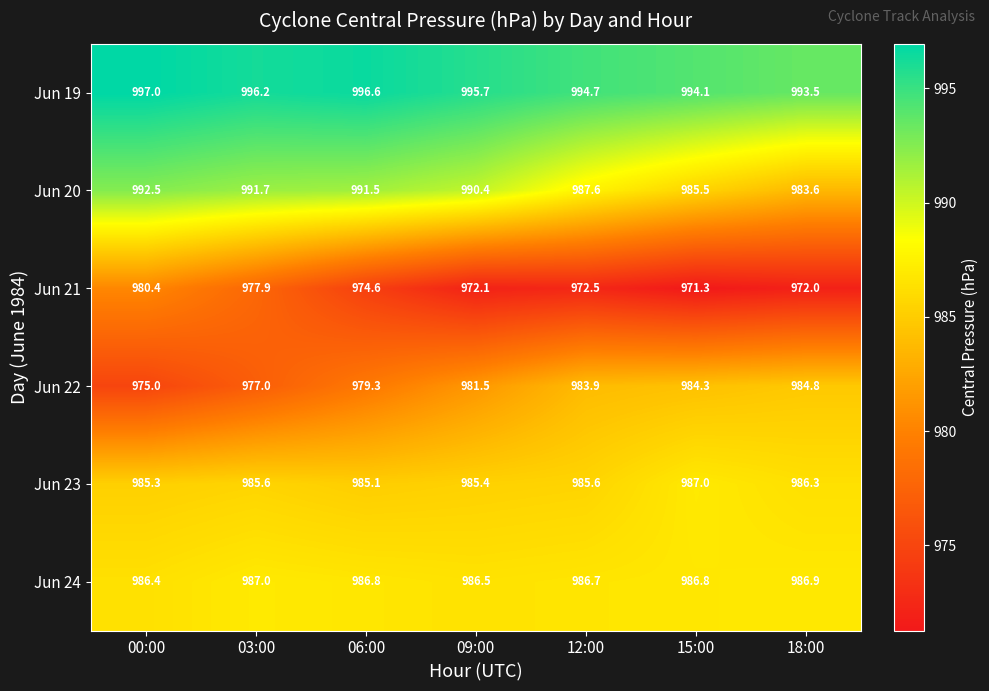

Which label corresponds to the largest value in the chart?

00:00